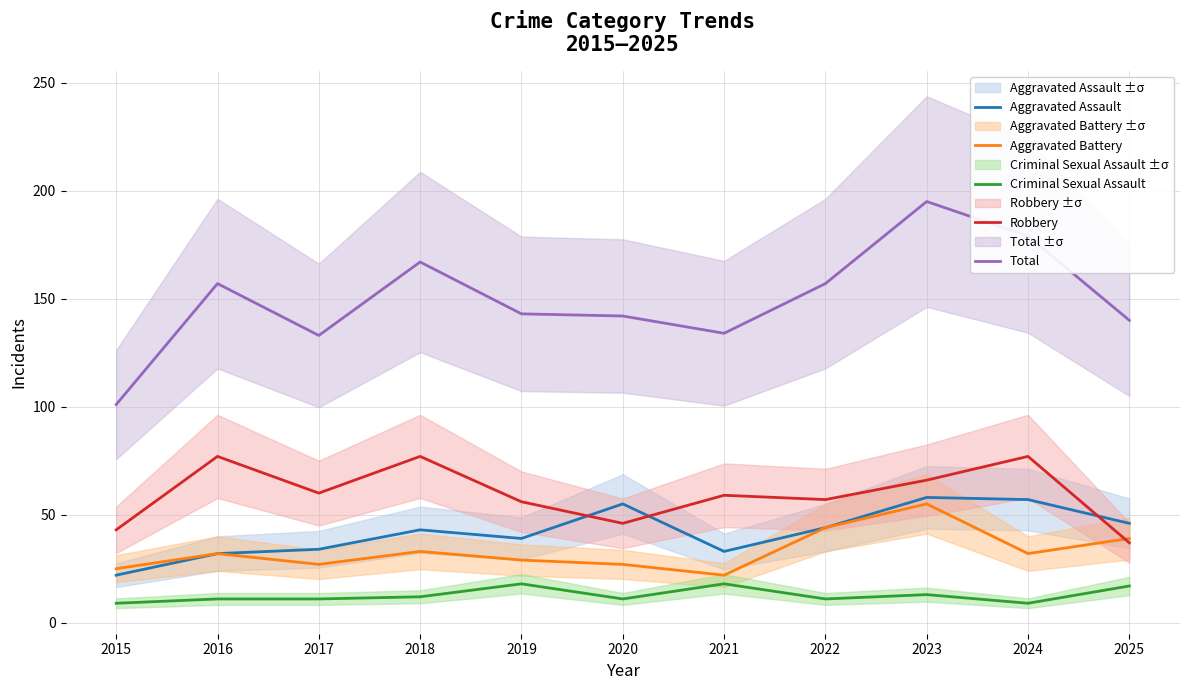

What is the value of the Aggravated Assault point at the 6th from the left?

55